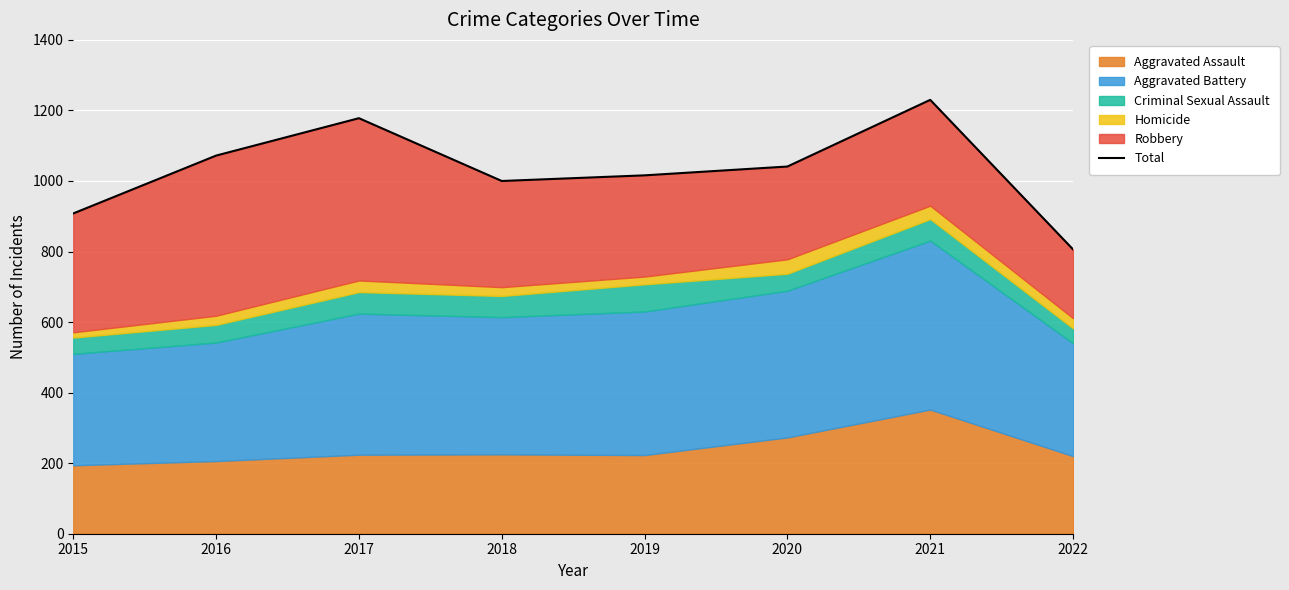

List the labels in order of value, smallest first.

2022, 2015, 2018, 2019, 2020, 2016, 2017, 2021